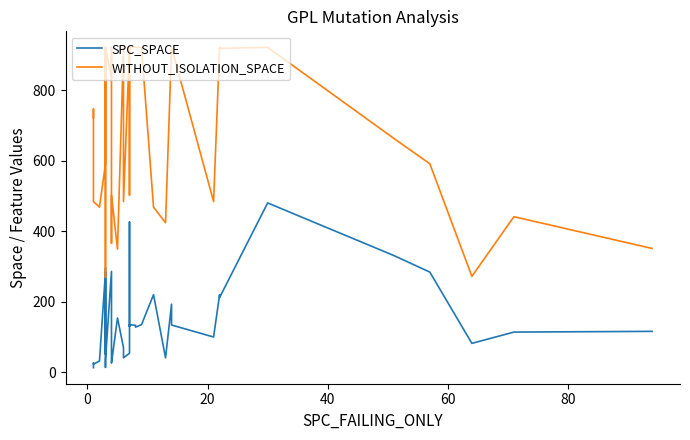

Rank the series by their maximum value, from lowest to highest.

SPC_SPACE, WITHOUT_ISOLATION_SPACE